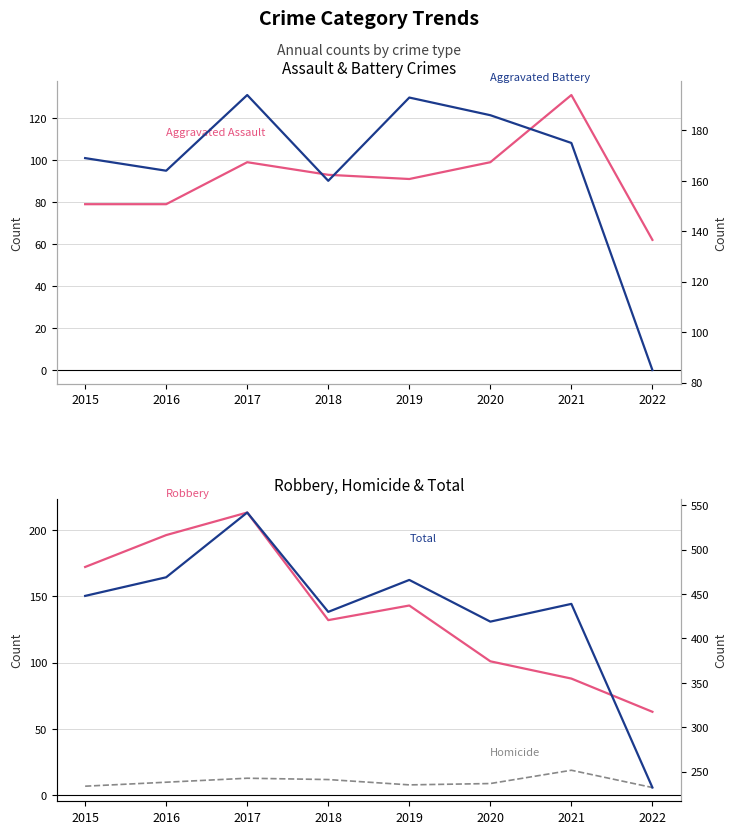

Which category has the highest value in the Robbery series?

2017